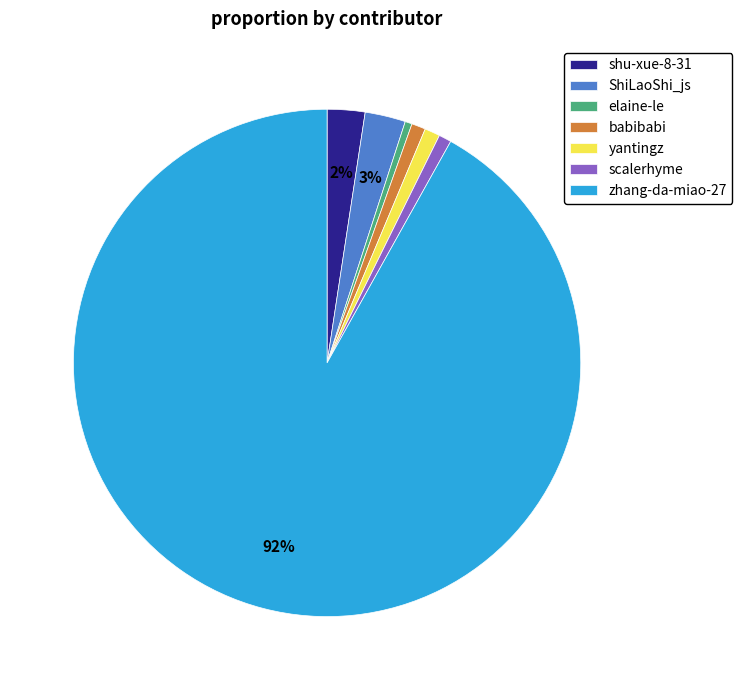

To the nearest percent, what percentage of the pie is ShiLaoShi_js?

3%